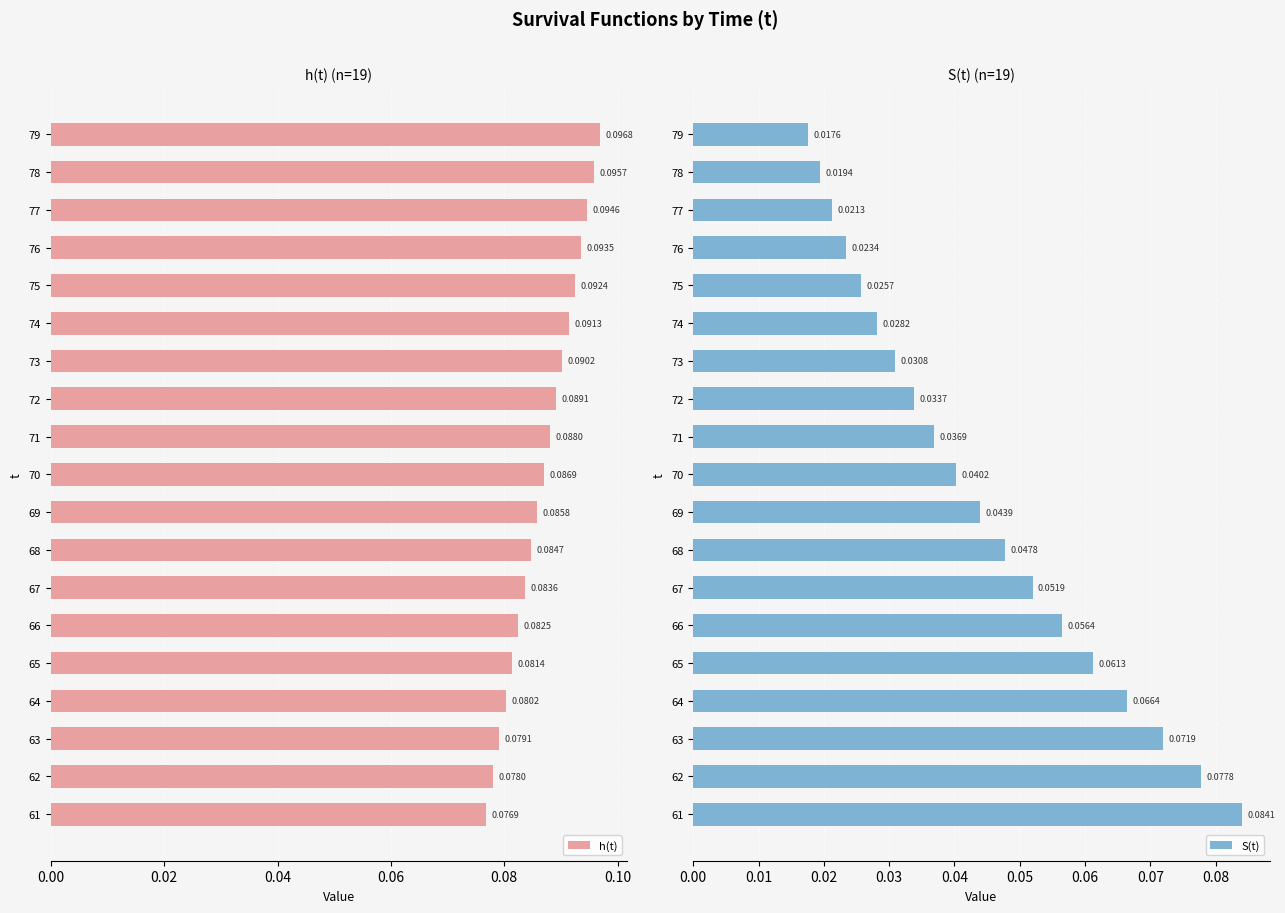

Rank the series by their maximum value, from highest to lowest.

h(t), S(t)